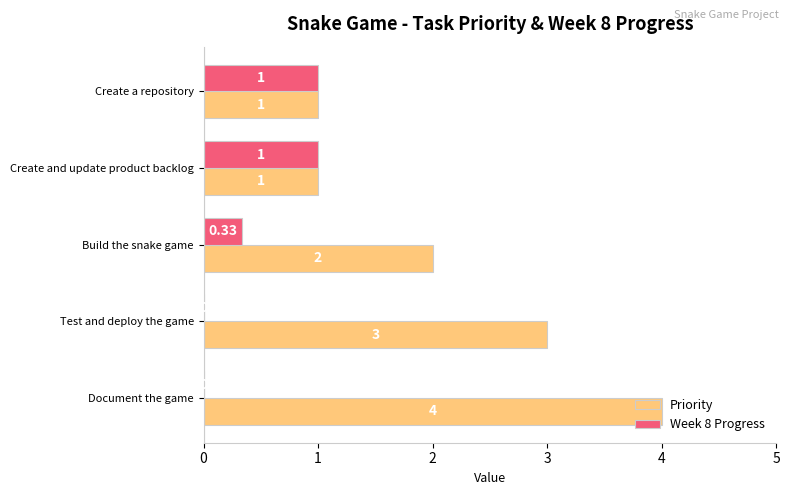

Which series changed the most between Create a repository and Test and deploy the game?

Priority